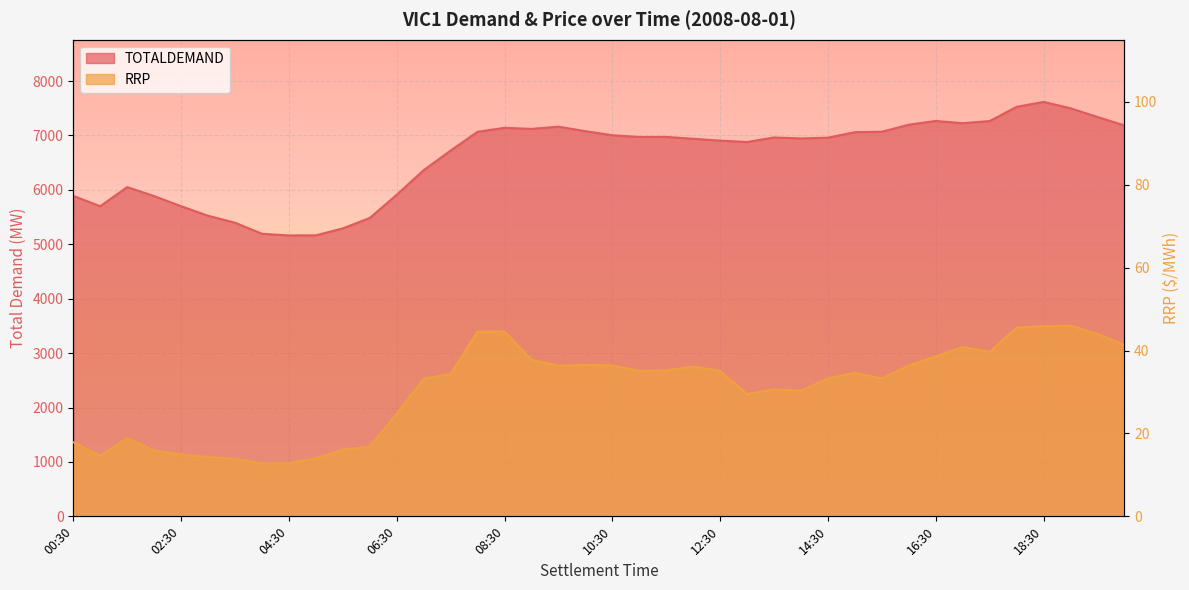

True or false: TOTALDEMAND and RRP intersect in this chart.

False